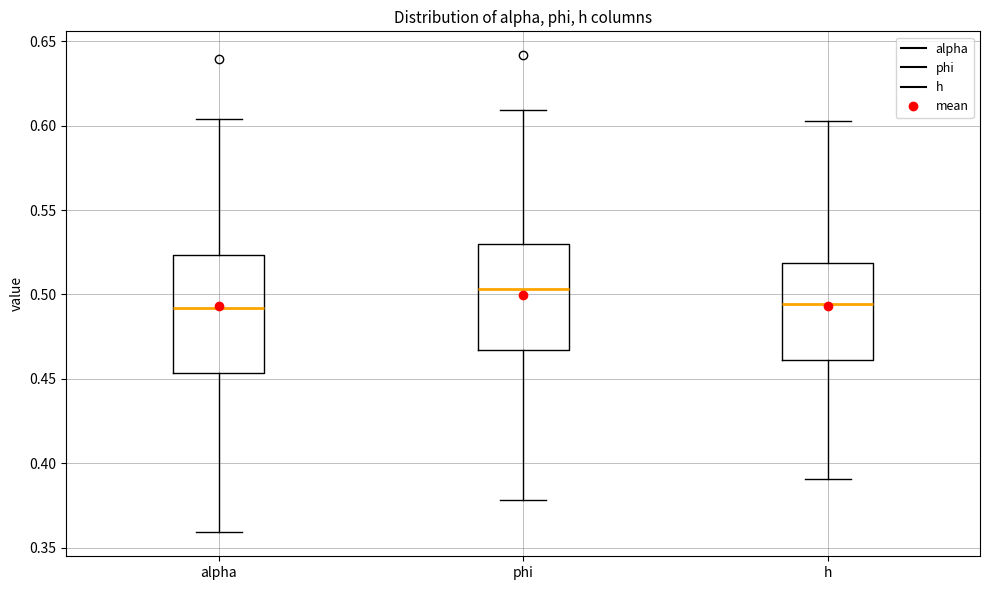

Reading left to right, transcribe this box plot: for each box, give where its median line is, the range the box spans, and where its two whiskers end, as read against the y-axis. The values are not printed on the chart, so give them approximately, as read against the axis.

alpha: median 0.490, box 0.455 to 0.525, whiskers 0.360 to 0.605
phi: median 0.505, box 0.465 to 0.530, whiskers 0.380 to 0.610
h: median 0.495, box 0.460 to 0.520, whiskers 0.390 to 0.605